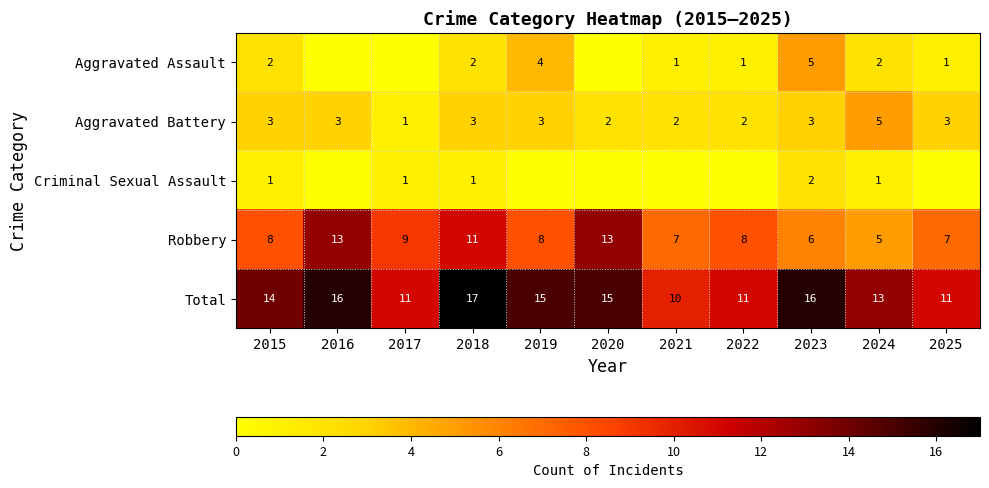

At 2015, list the series in order from largest to smallest.

Total, Robbery, Aggravated Battery, Aggravated Assault, Criminal Sexual Assault